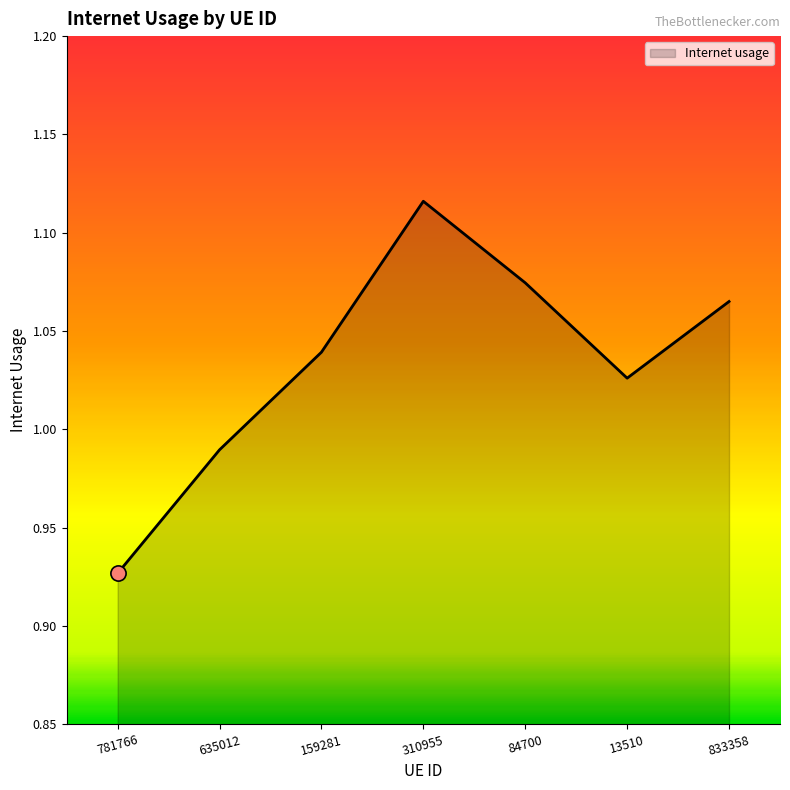

Which has a higher value, 84700 or 635012?

84700